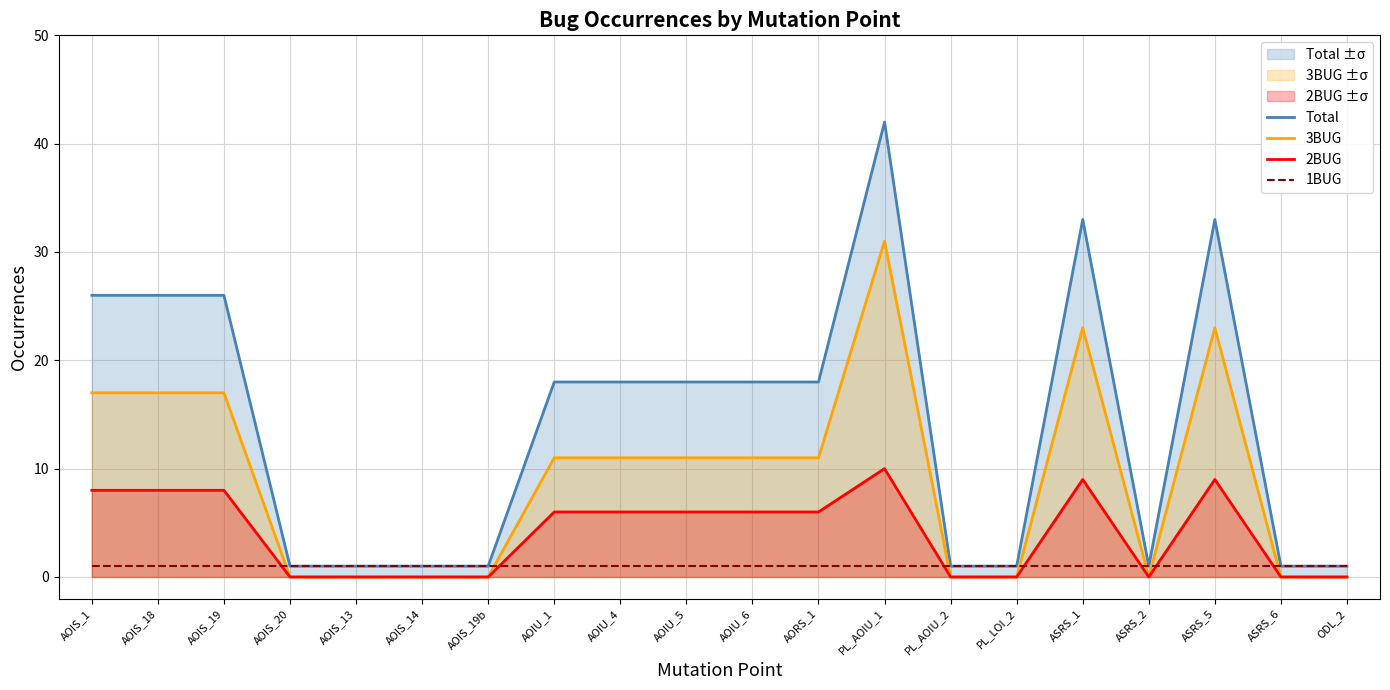

What is the difference between the highest and lowest values at ASRS_2?

1